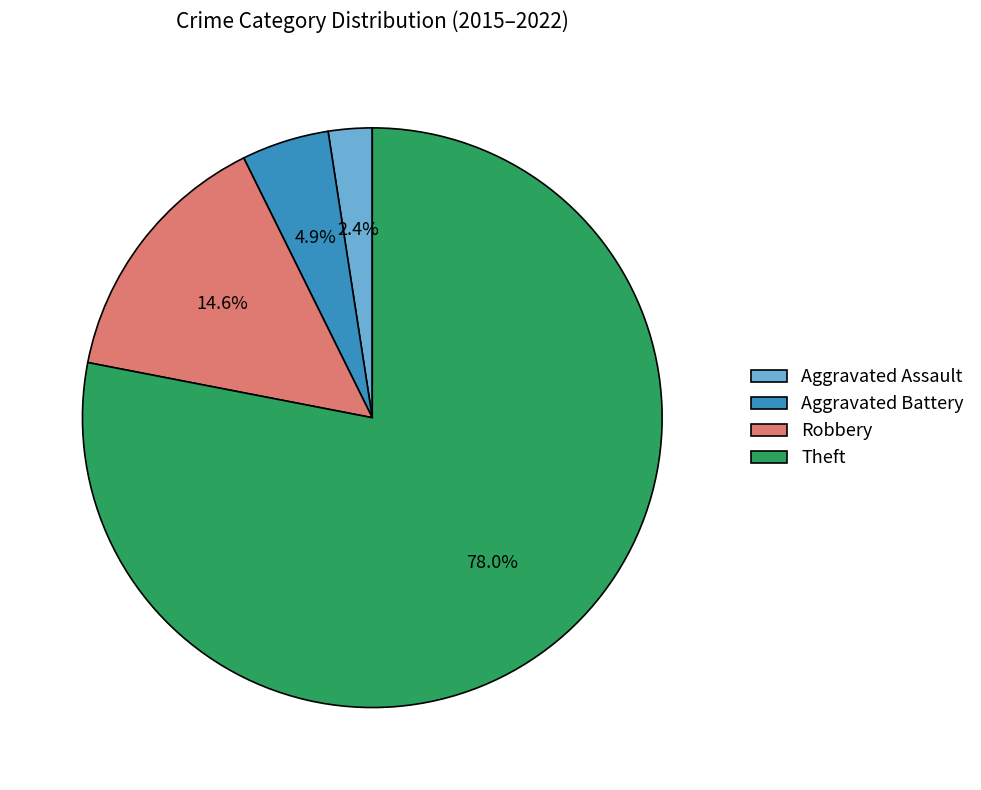

Does Aggravated Battery represent more than half of the total?

No